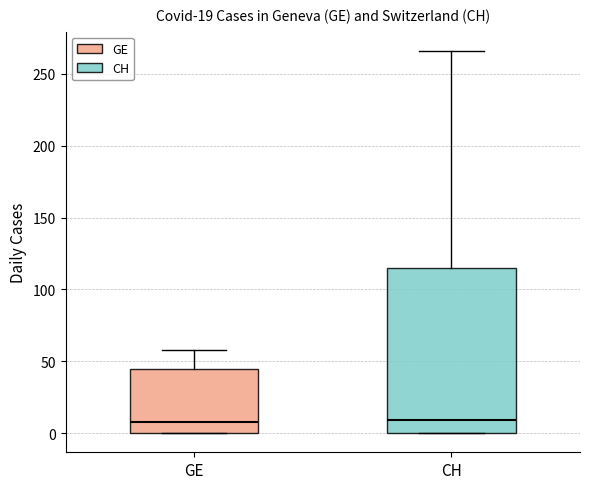

Which box is the tallest, from its lower edge to its upper edge?

CH